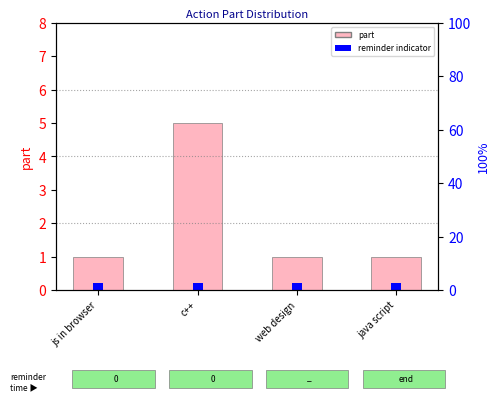

List the series in order of their overall mean, lowest first.

reminder indicator, part